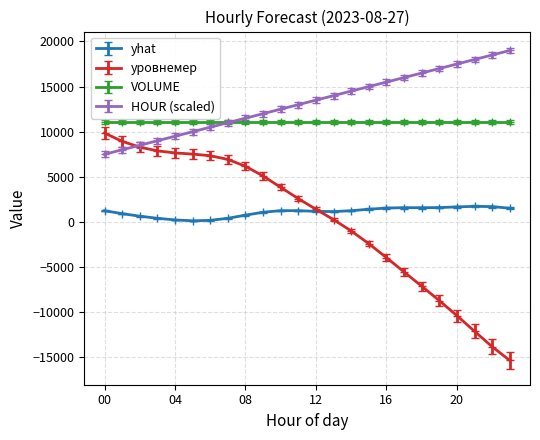

True or false: VOLUME and yhat cross at least once.

False